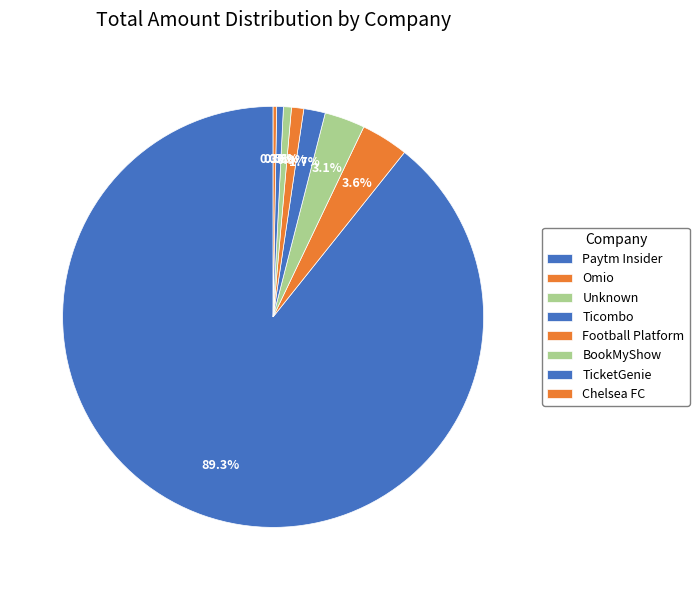

What is the change in value from Omio to Chelsea FC?

-148165.3